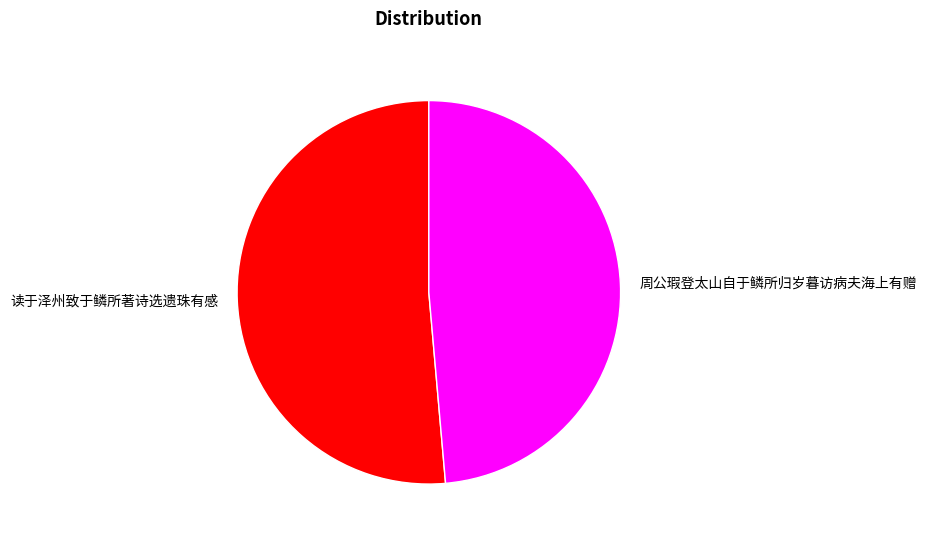

Is the sum of 读于泽州致于鳞所著诗选遗珠有感 and 周公瑕登太山自于鳞所归岁暮访病夫海上有赠 greater than half?

Yes